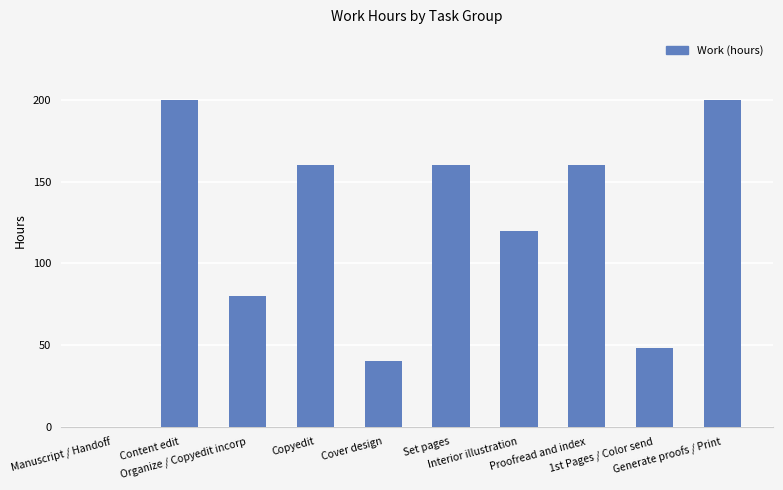

Does the chart contain stacked bars?

No